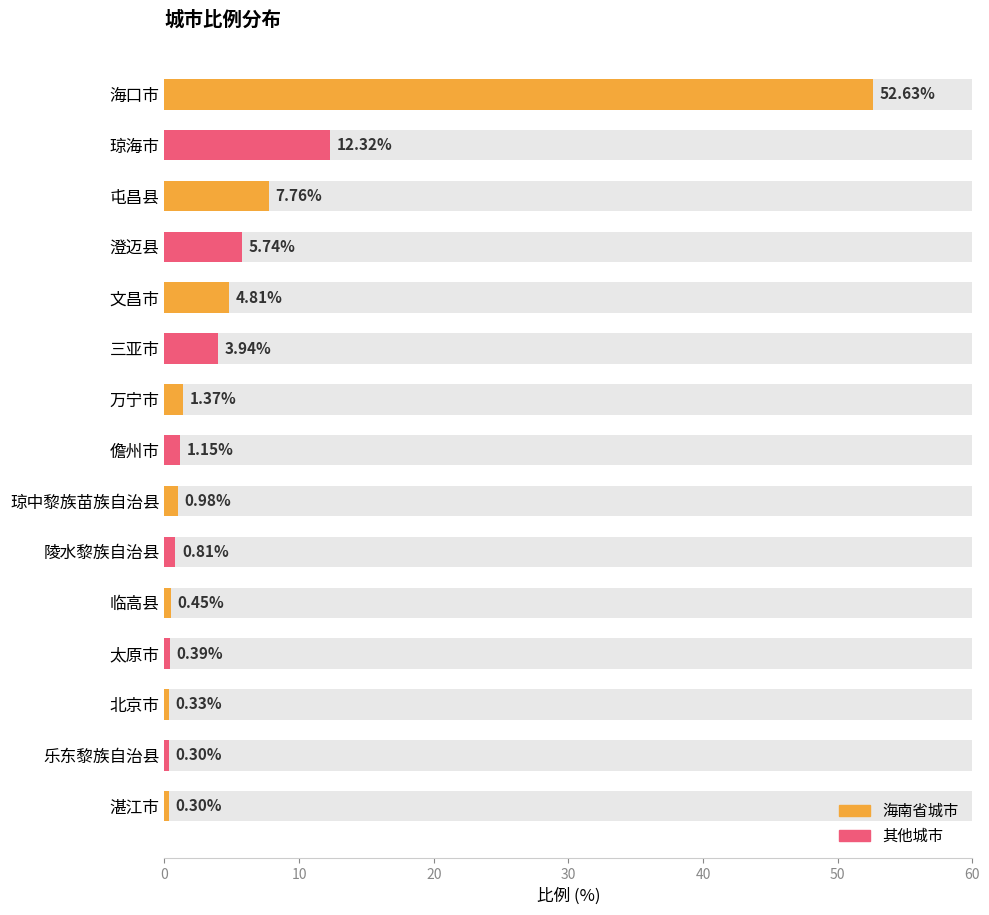

What position from the right is 琼中黎族苗族自治县?

7